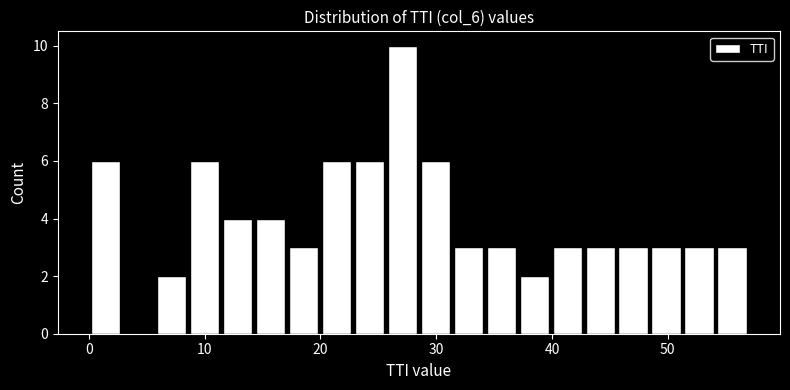

Around what value on the x-axis is the tallest bar? Give the approximate position of its centre, as read against the axis.

27